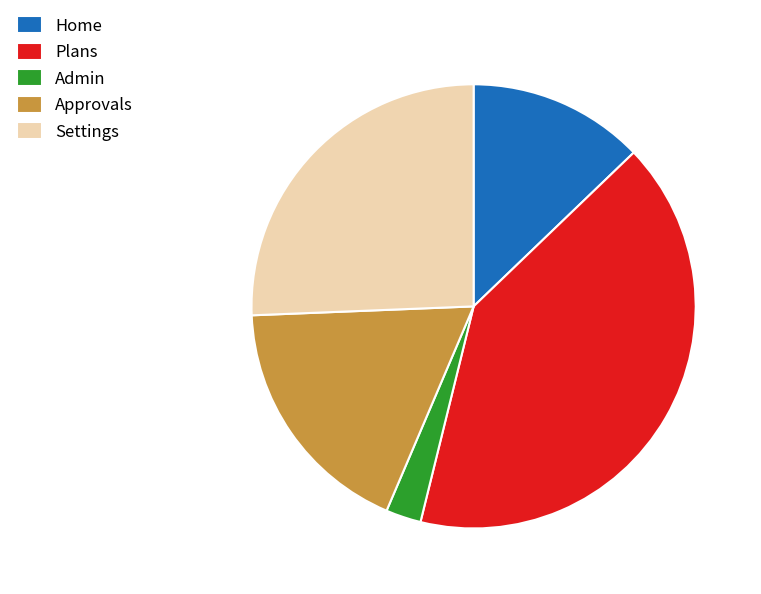

Is there a majority slice in this chart?

No